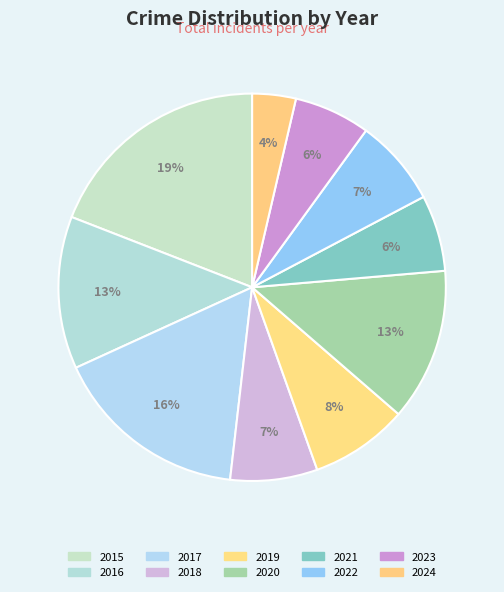

What is the total percentage of 2023 and 2019?

14.5%